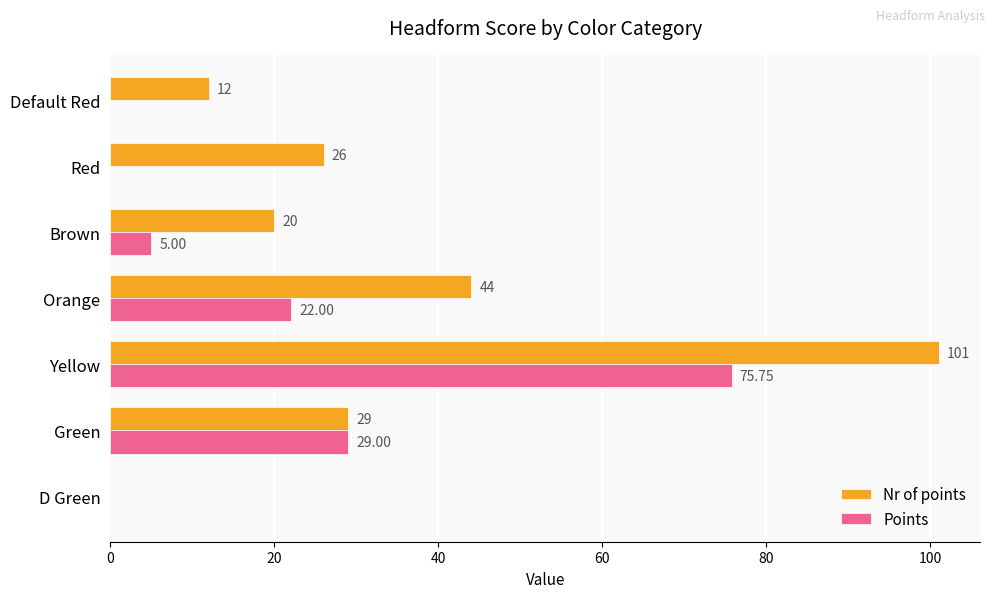

What is the total value across all series at Green?

58.0